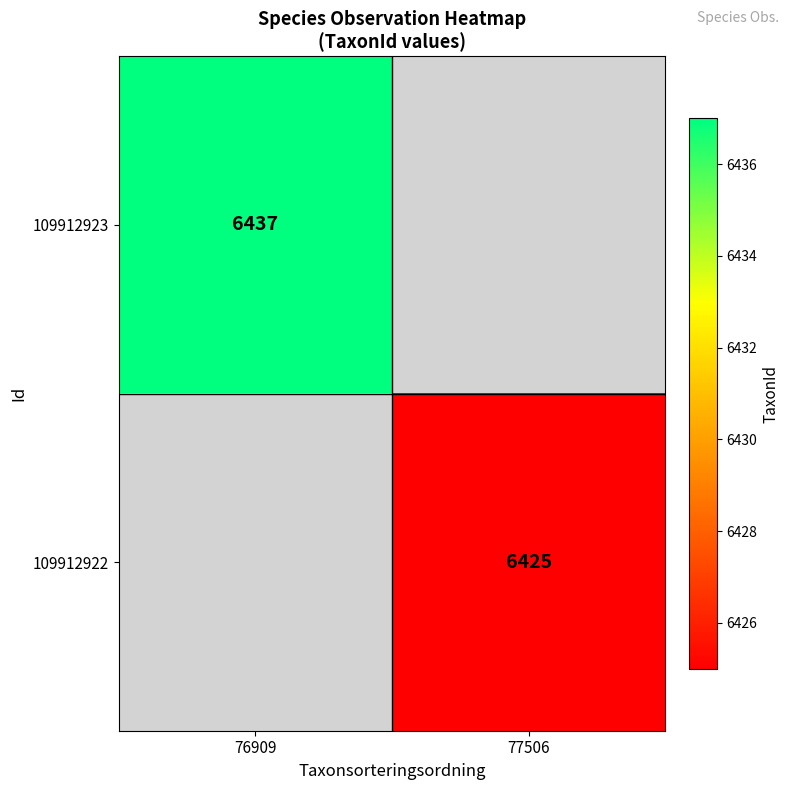

True or false: 109912923 has a value of 6437 at 76909.

True